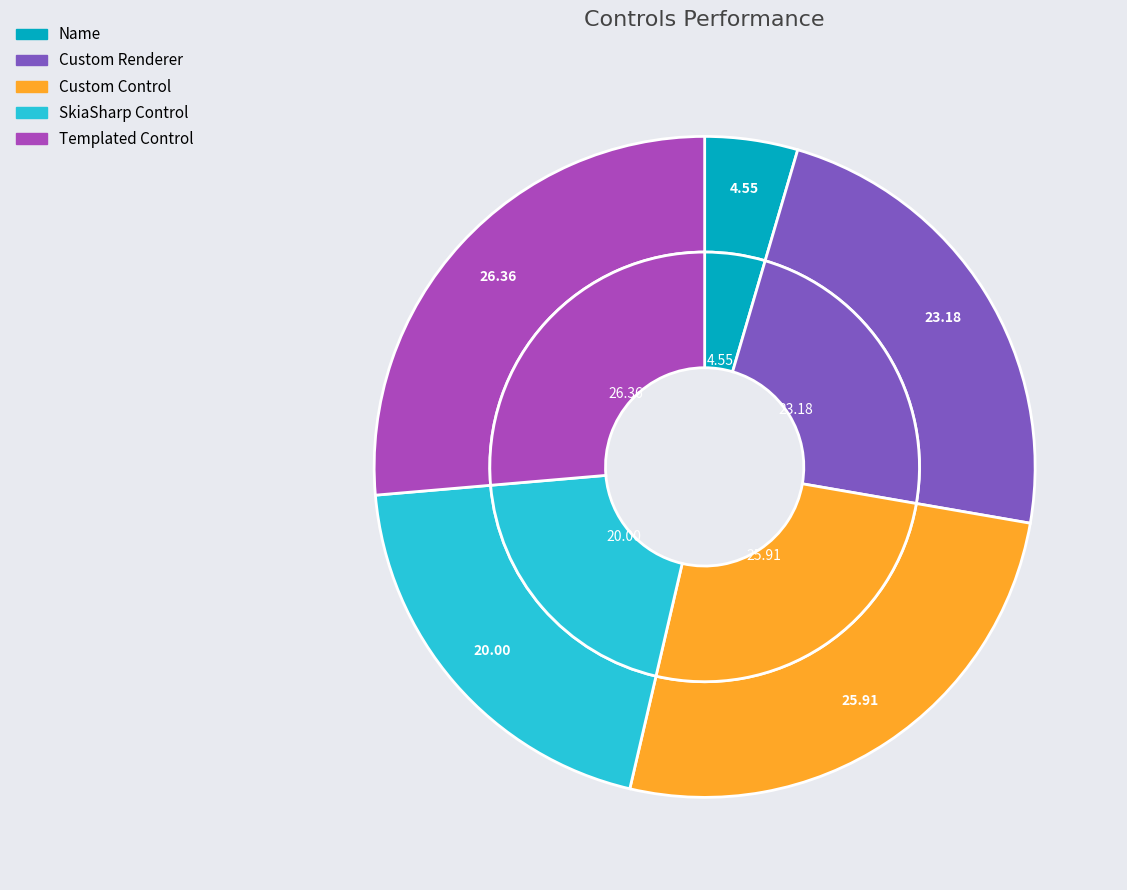

Do SkiaSharp Control and Custom Control together represent more than half of the pie?

No